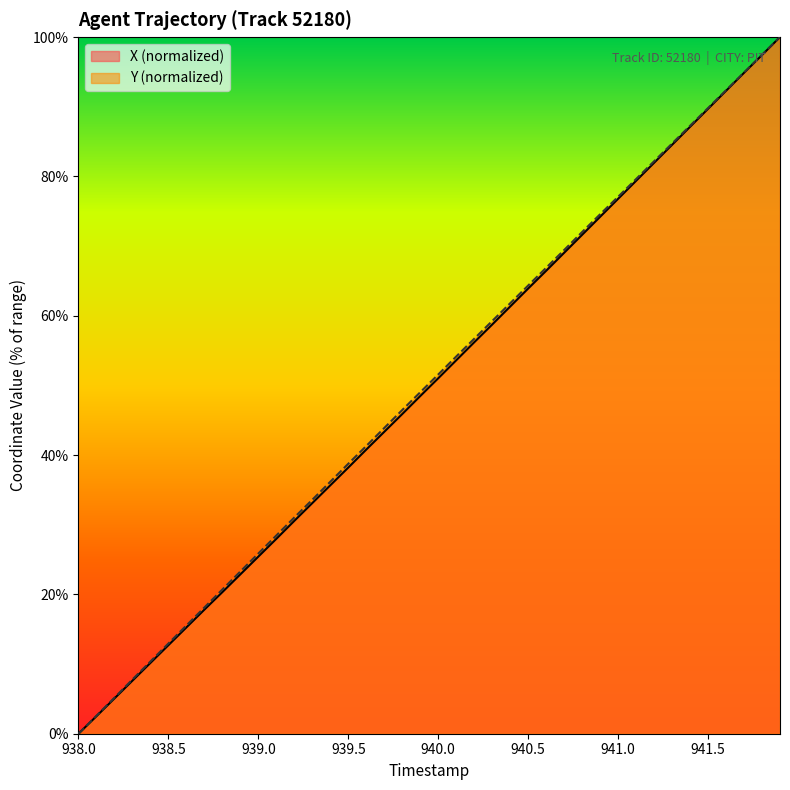

What is the highest value of the Y (normalized) series?

100.0